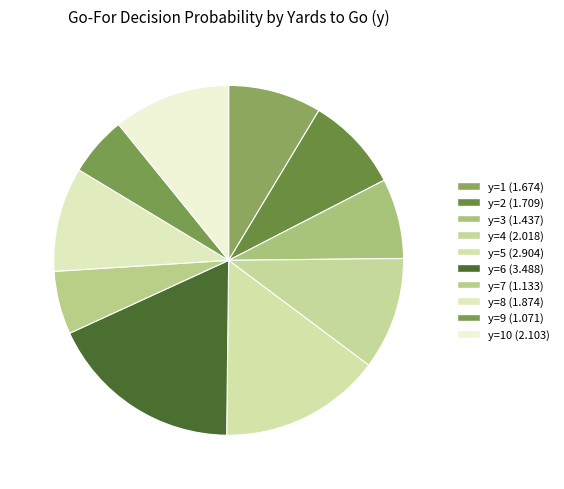

Count the number of slices in the pie.

10